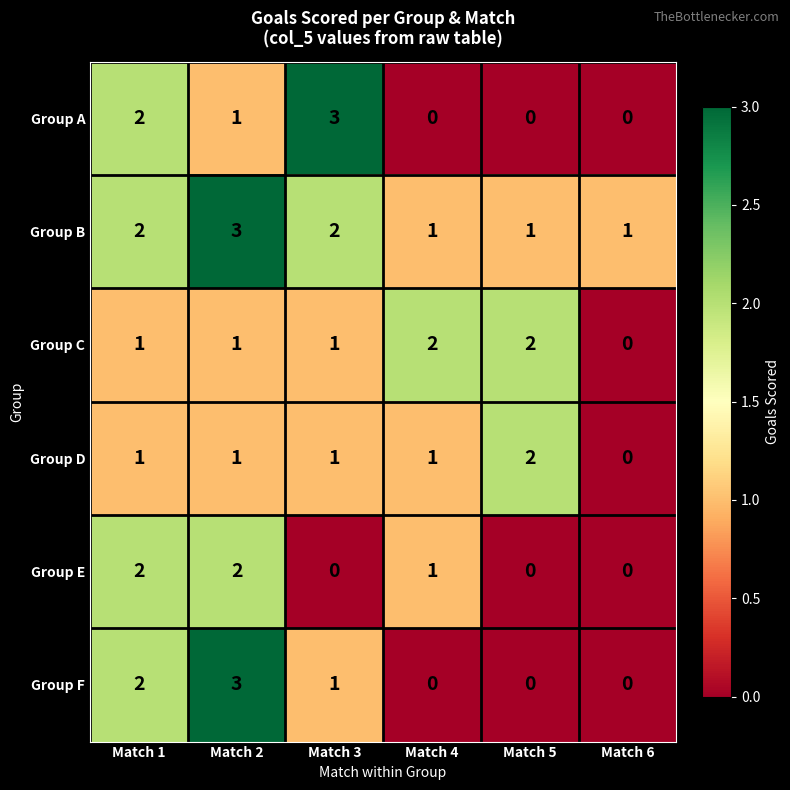

What is the spread (max minus min) of values at Match 3?

3